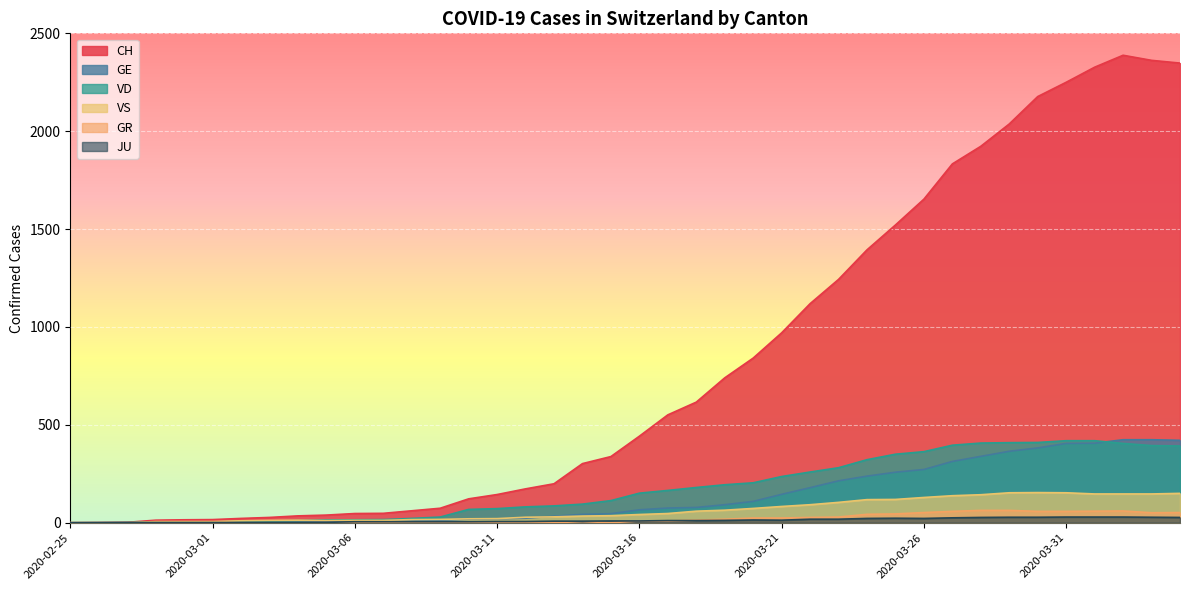

What is the value of the JU point at the 29th from the left?

22